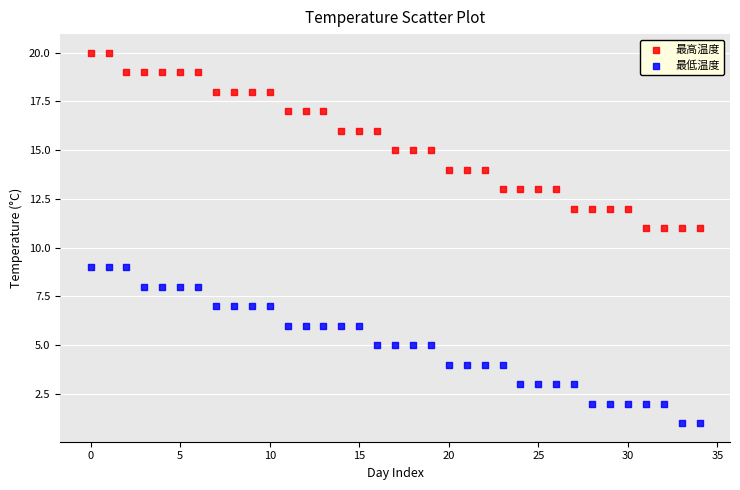

Which series contains the lowest Y value?

最低温度